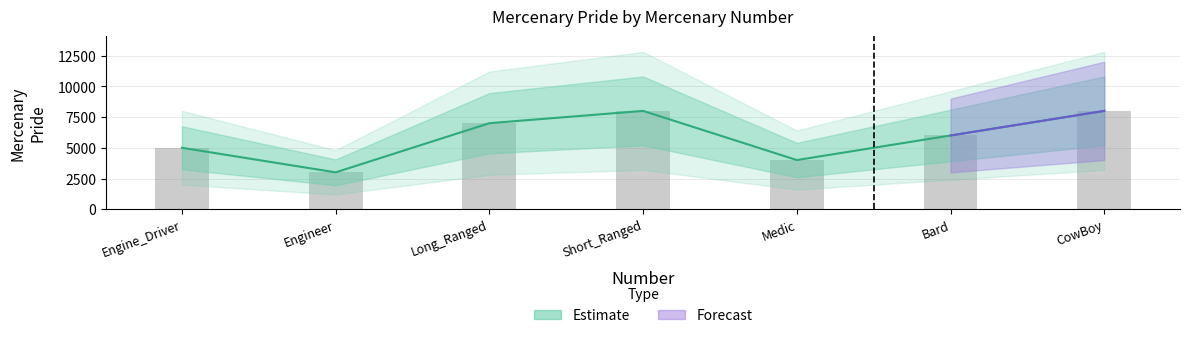

Rank the categories by value from lowest to highest.

Engineer, Medic, Engine_Driver, Bard, Long_Ranged, Short_Ranged, CowBoy